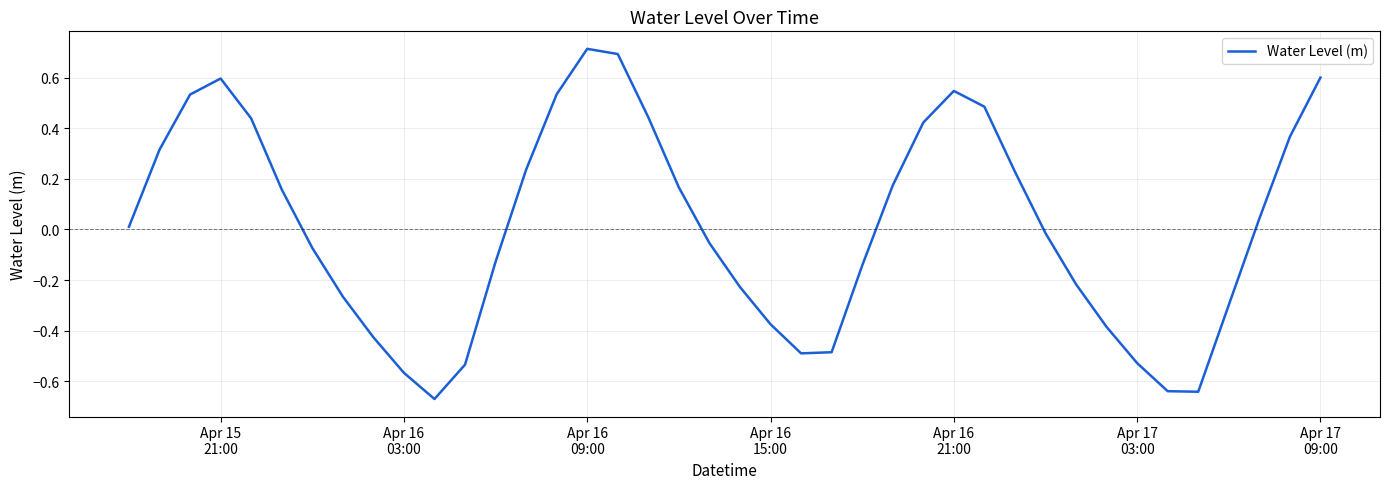

What is the difference between the maximum and minimum values?

1.4